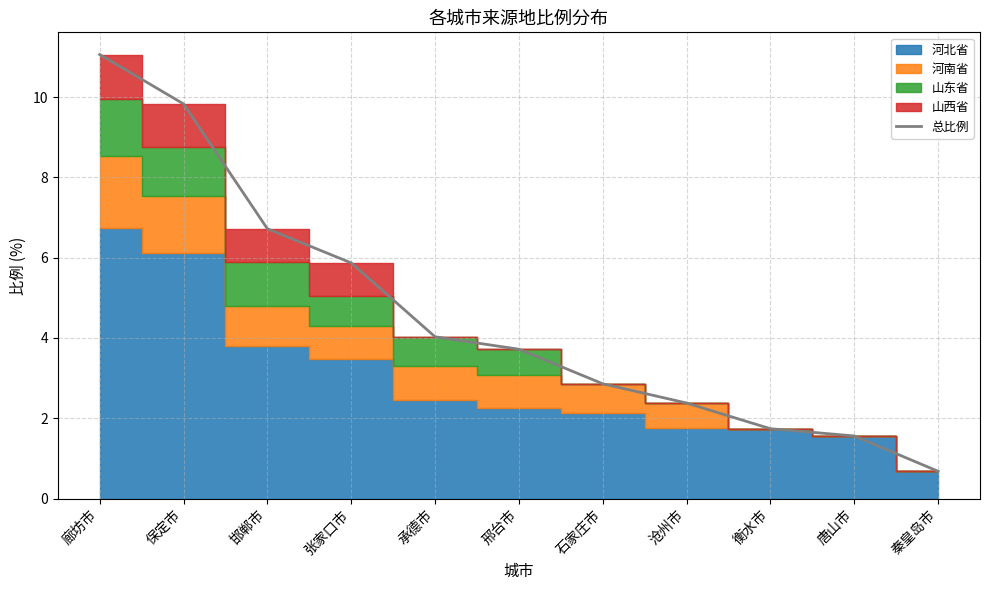

What is the label of the 1st point from the left?

廊坊市